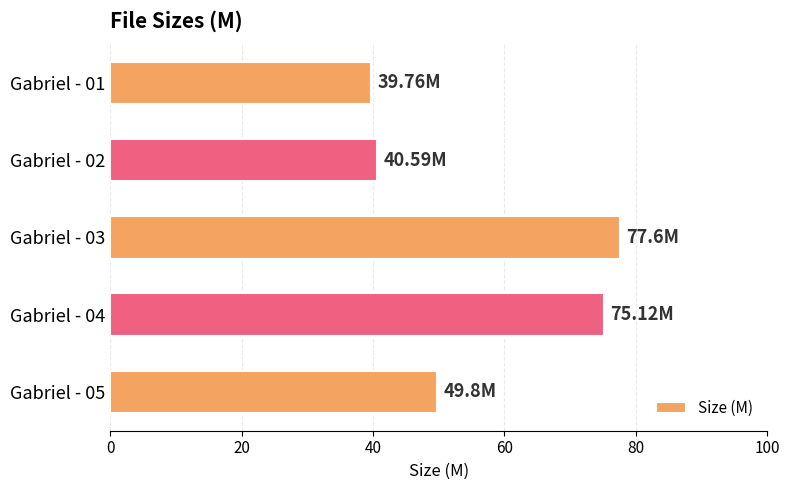

What is the difference between the maximum and minimum values?

37.8